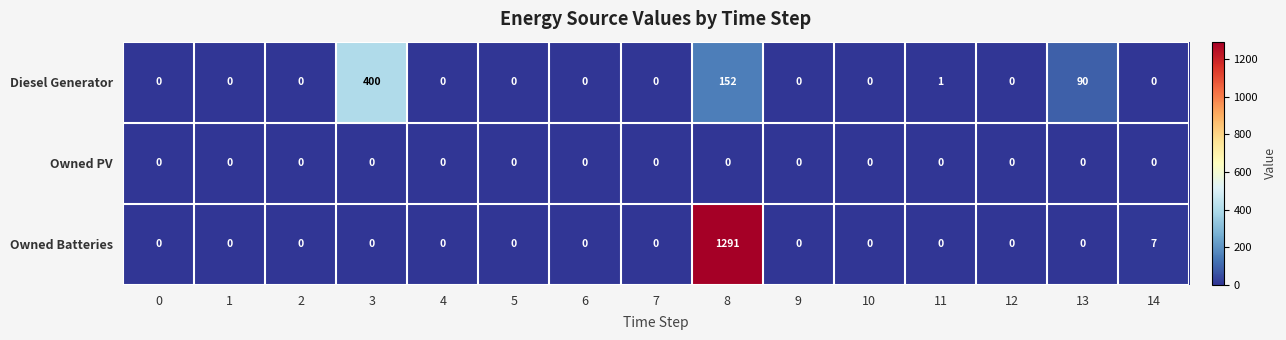

Which series has the largest total across all categories?

Owned Batteries